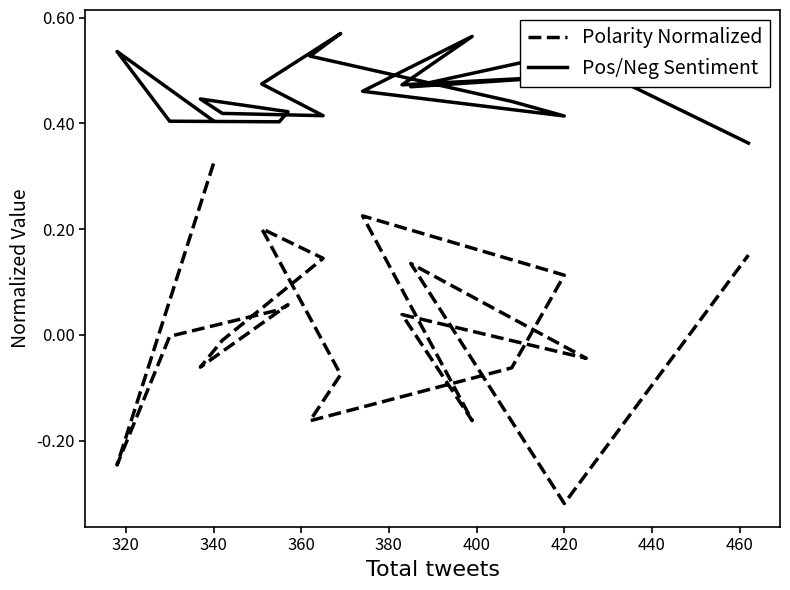

How many values in the Polarity Normalized series are below 0?

10